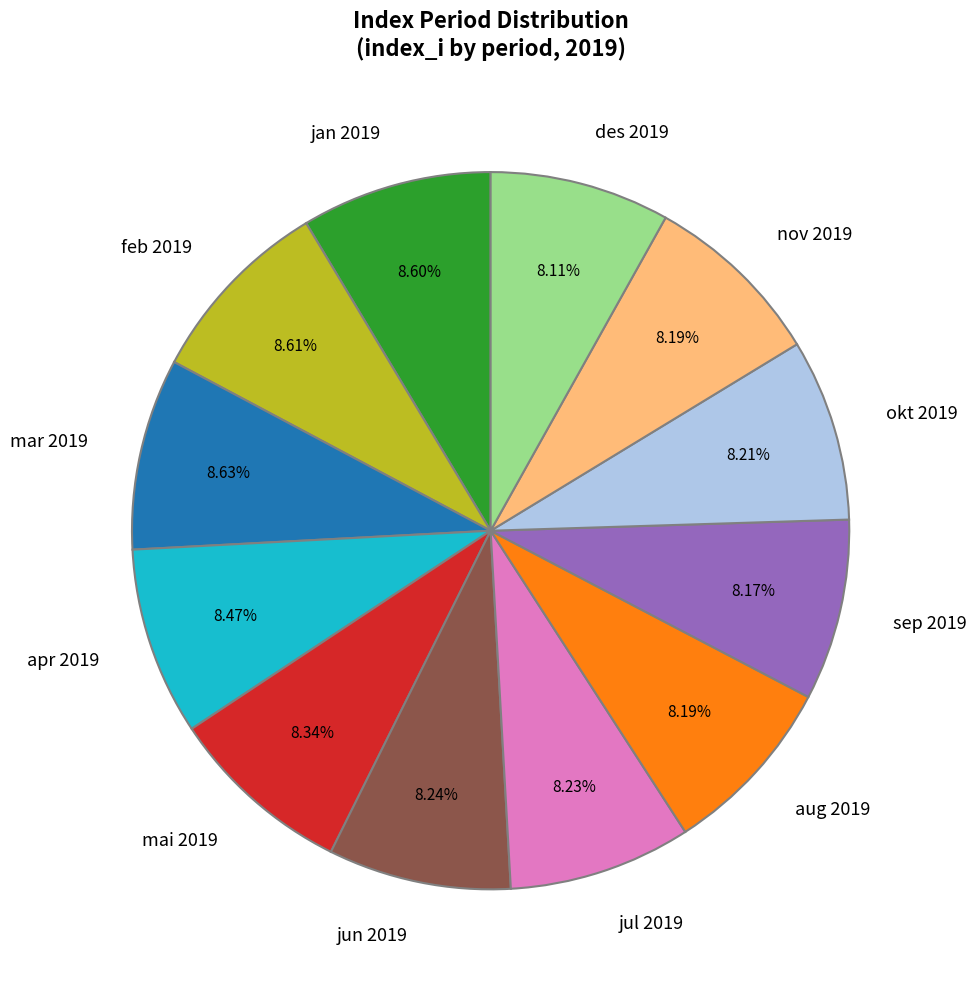

Does feb 2019 represent more than half of the total?

No